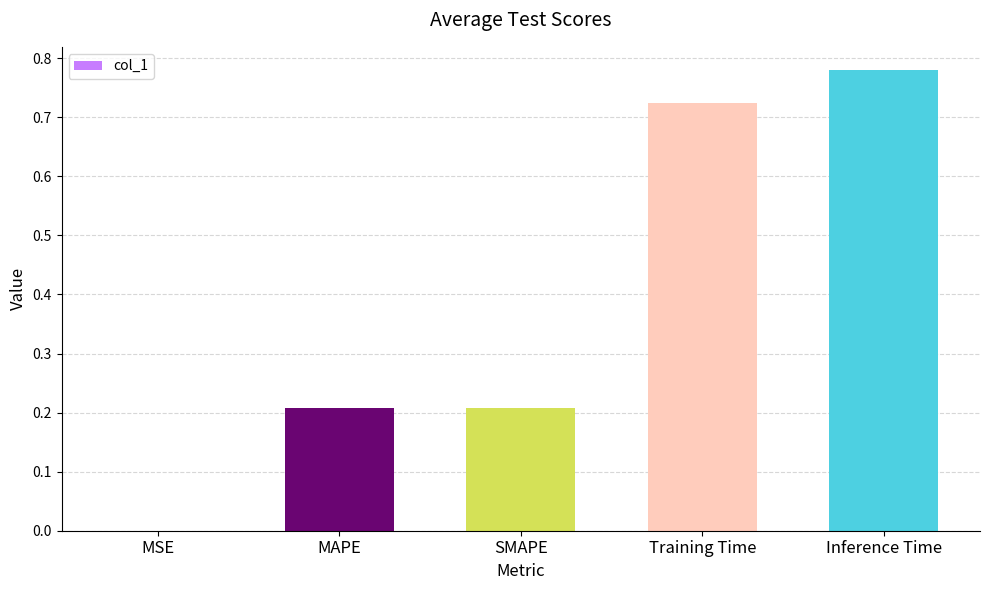

What is the sum of all values?

1.9